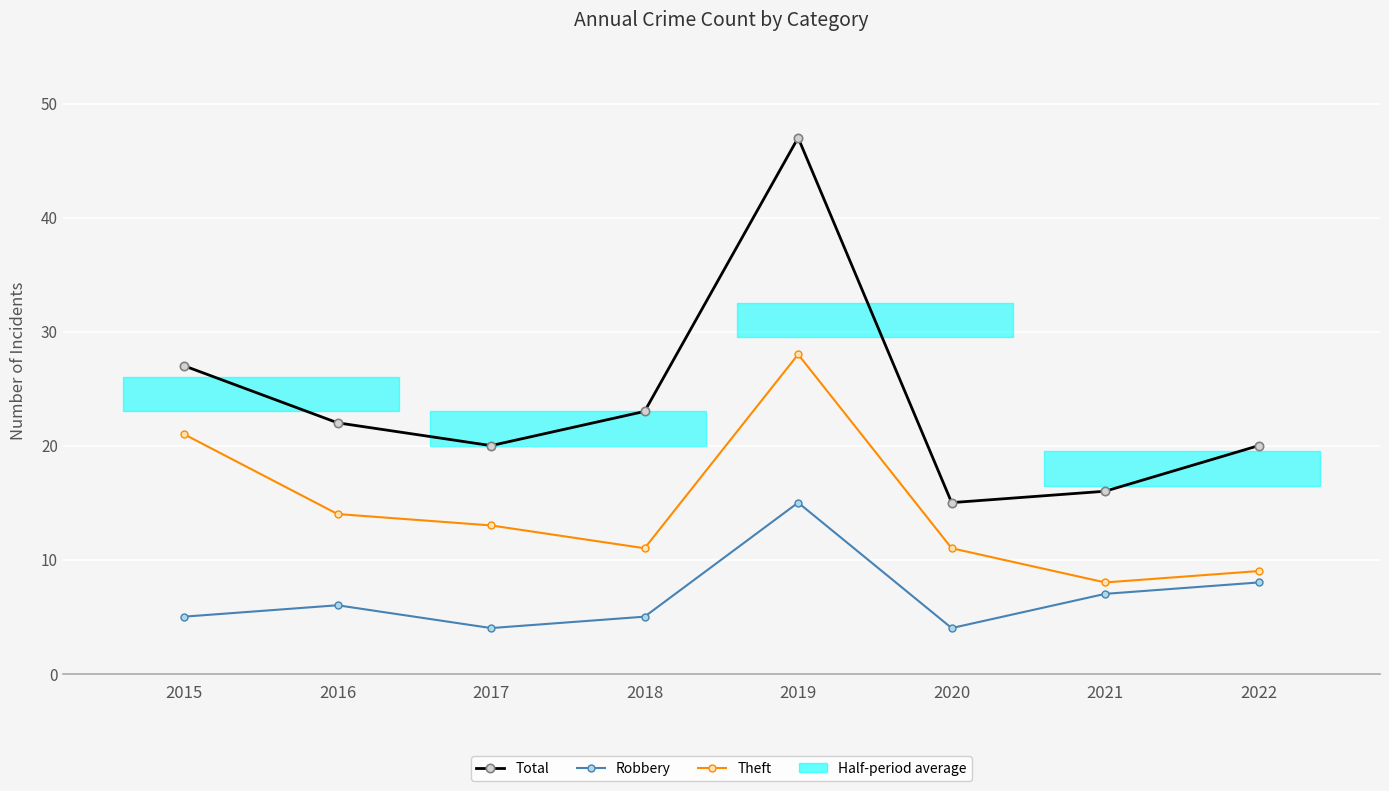

Where is the first local maximum for Total?

2019